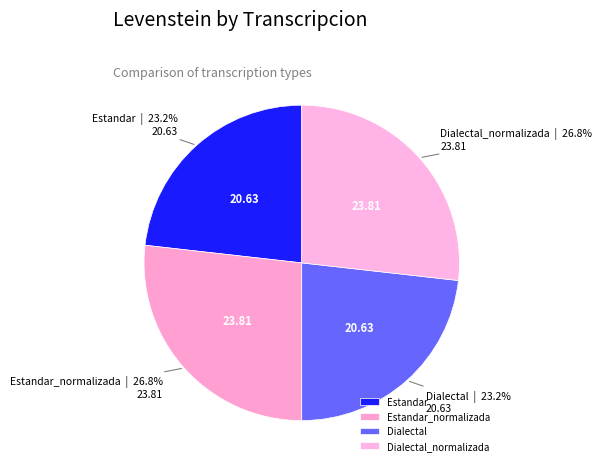

How much of the chart is everything except Dialectal_normalizada?

73.2%